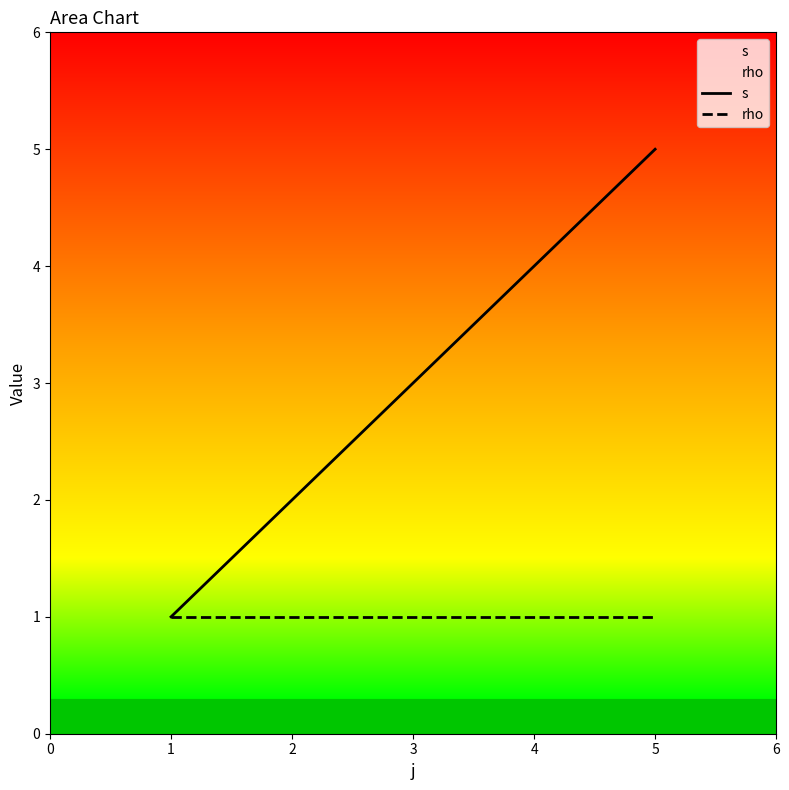

How many data points in s are less than 2?

1